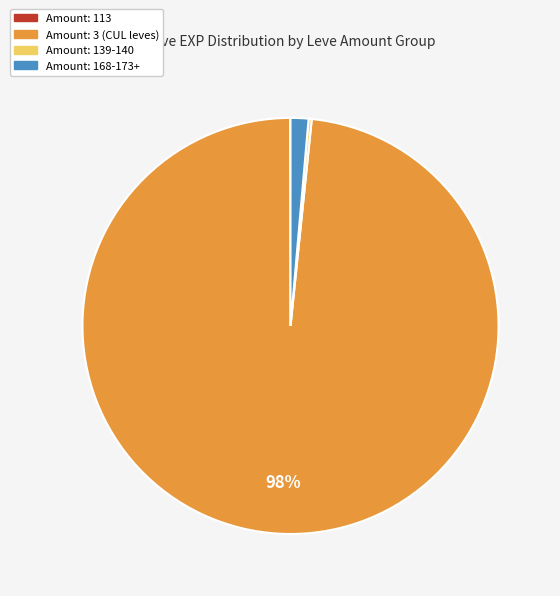

To the nearest percent, what is the average slice percentage?

25%